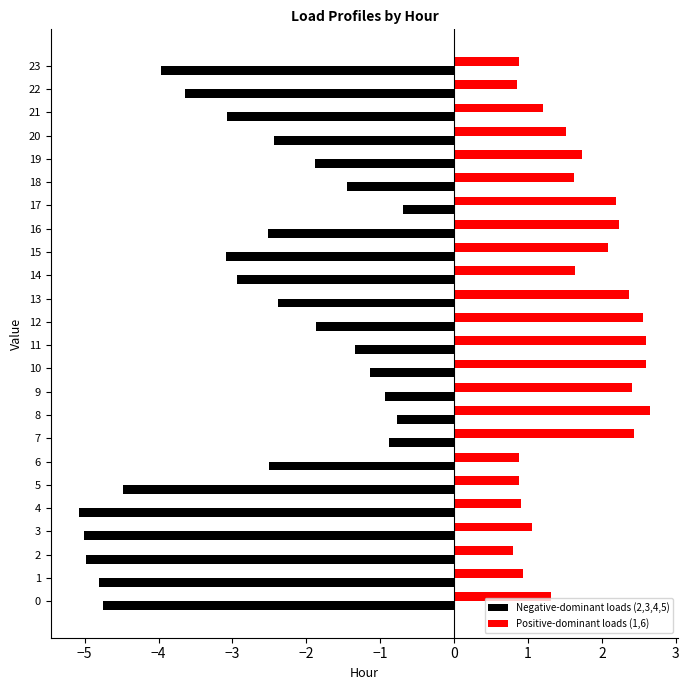

True or false: Positive-dominant loads (1,6) has a value of 0.7 at 12.

False